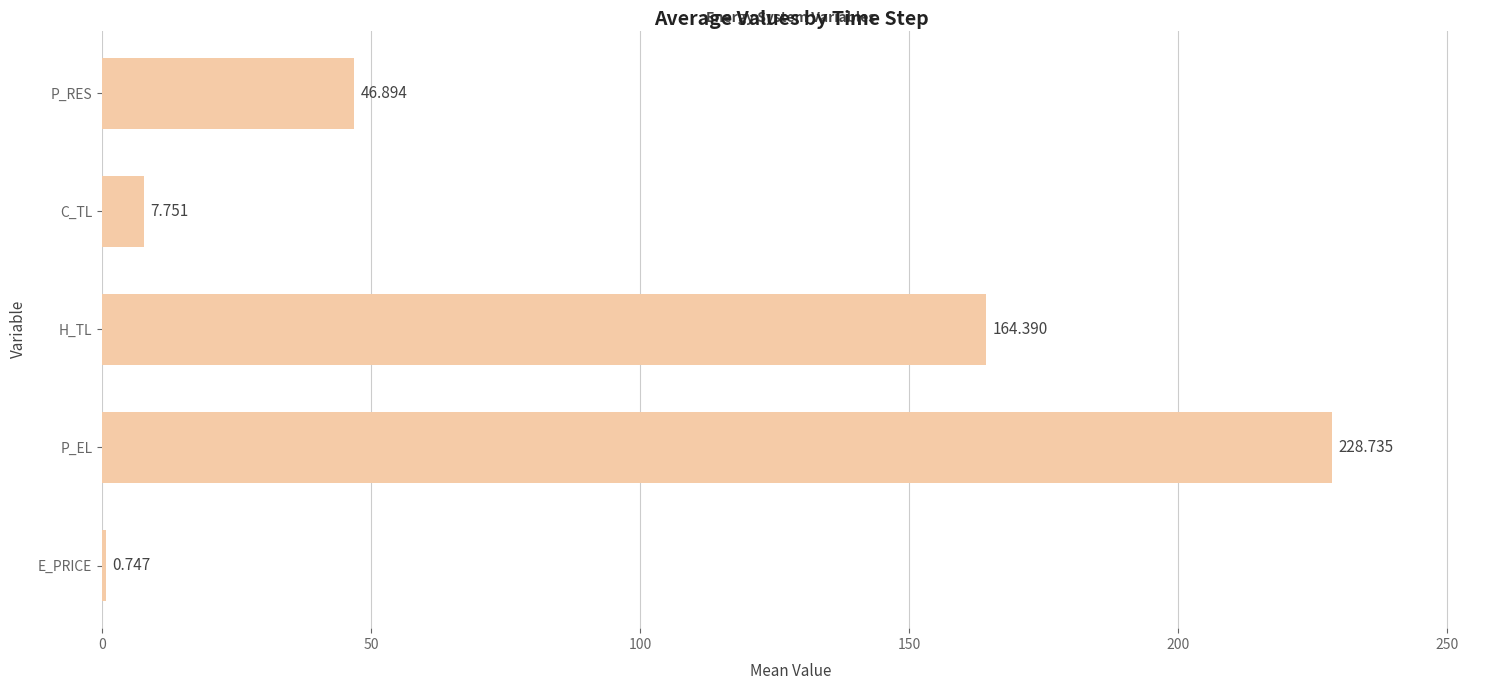

Between E_PRICE and C_TL, which is larger?

C_TL